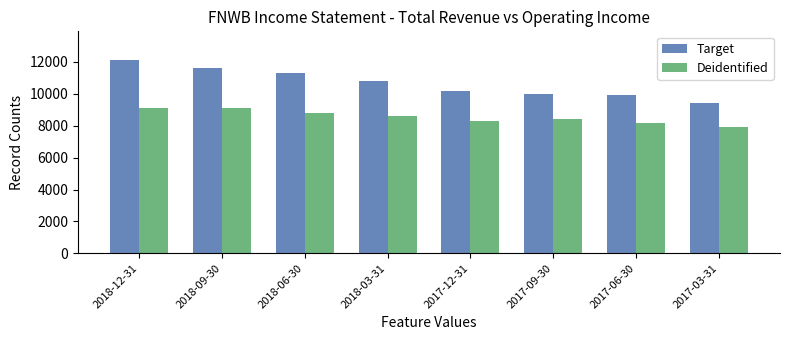

Reading left to right, what are all the values shown in this chart?

Target: 2018-12-31=12100	2018-09-30=11600	2018-06-30=11300	2018-03-31=10800	2017-12-31=10200	2017-09-30=10000	2017-06-30=9900	2017-03-31=9400
Deidentified: 2018-12-31=9100	2018-09-30=9100	2018-06-30=8800	2018-03-31=8600	2017-12-31=8300	2017-09-30=8400	2017-06-30=8200	2017-03-31=7900